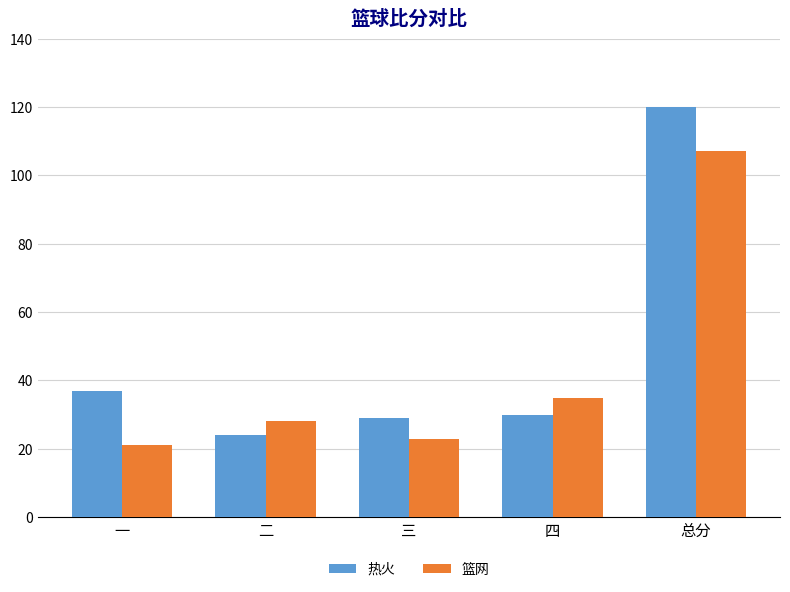

The 篮网 series shows 7 at 一. True or false?

False